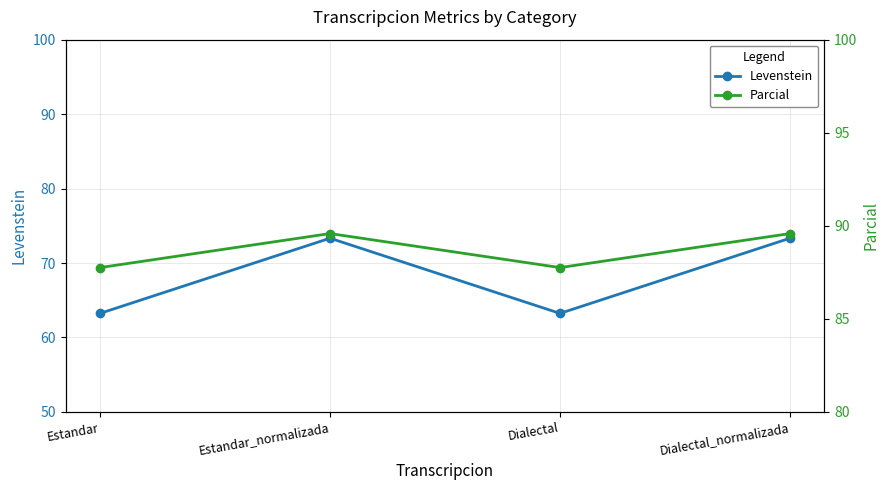

How many categories are shown in the chart?

4